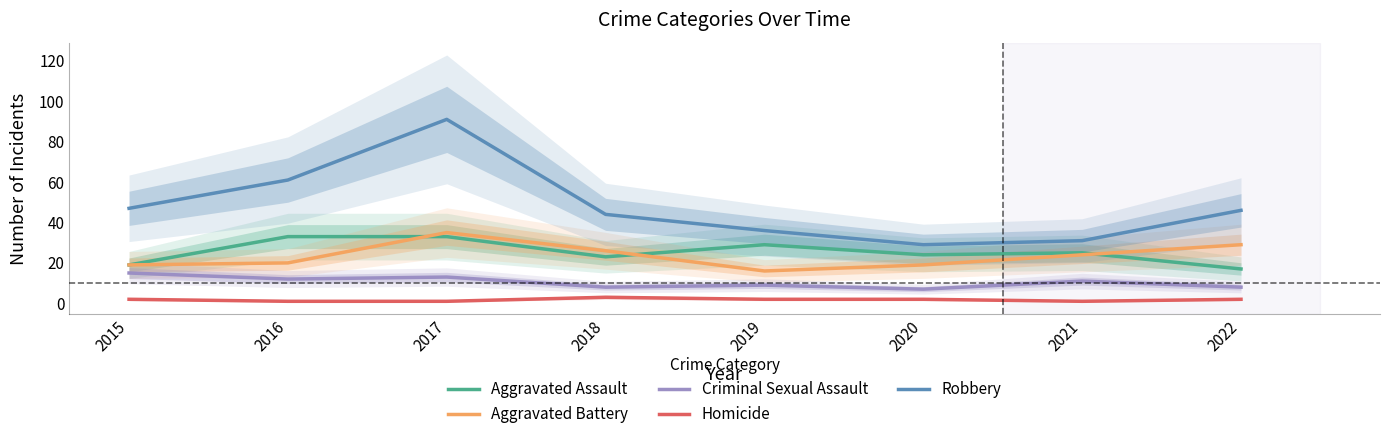

Rank the categories by Criminal Sexual Assault value from highest to lowest.

2015, 2017, 2016, 2021, 2019, 2018, 2022, 2020